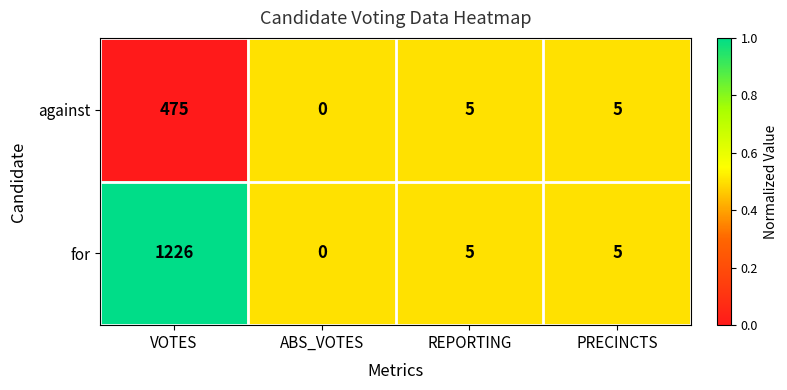

What is the difference between the highest and lowest values at VOTES?

751